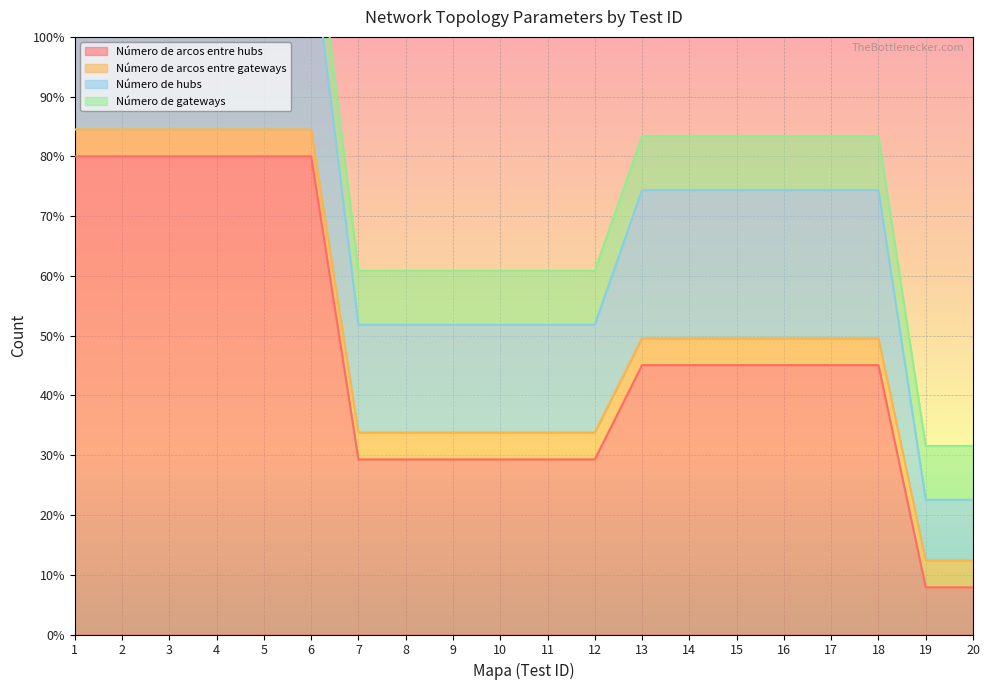

Is it true that Número de arcos entre hubs equals 7.9 at 20?

True